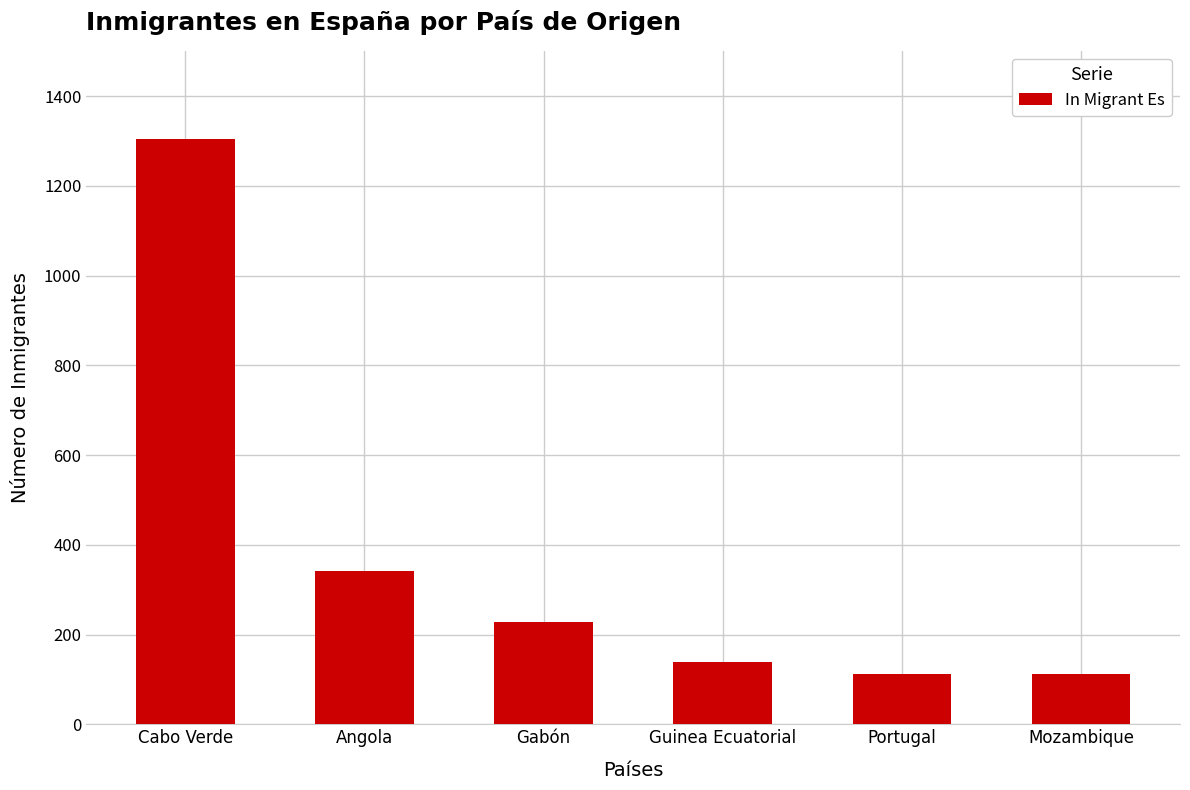

How many values are below 227?

3